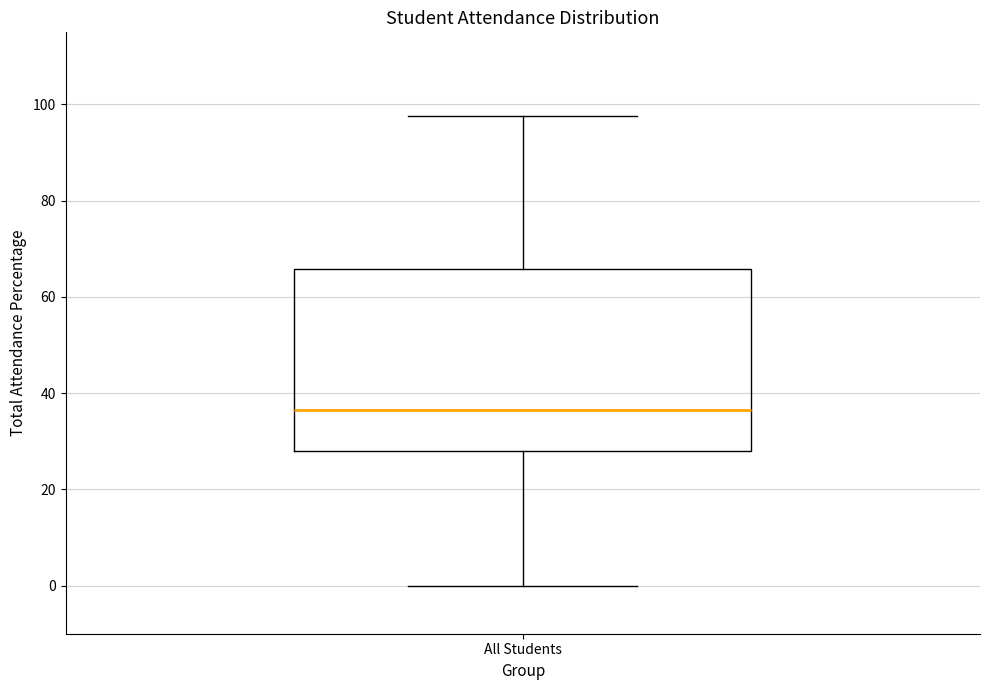

Read this box plot against the y-axis: the position of the median line, the range covered by the box, and the ends of both whiskers. The values are not printed on the chart, so give them approximately, as read against the axis.

median 36, box 28 to 66, whiskers 0 to 98